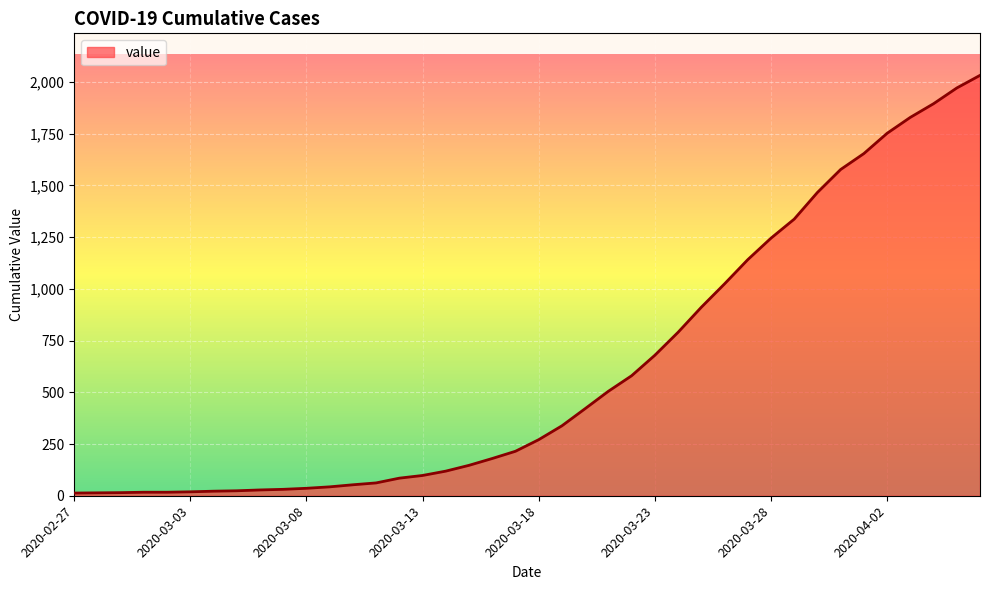

What is the sum of all values?

24656